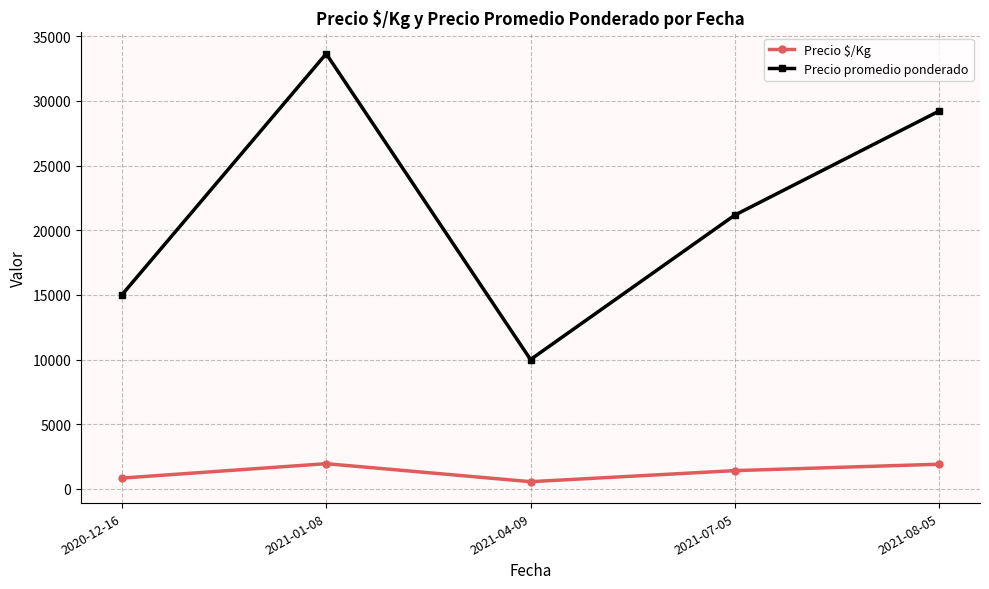

Which category has the highest value across all series?

2021-01-08